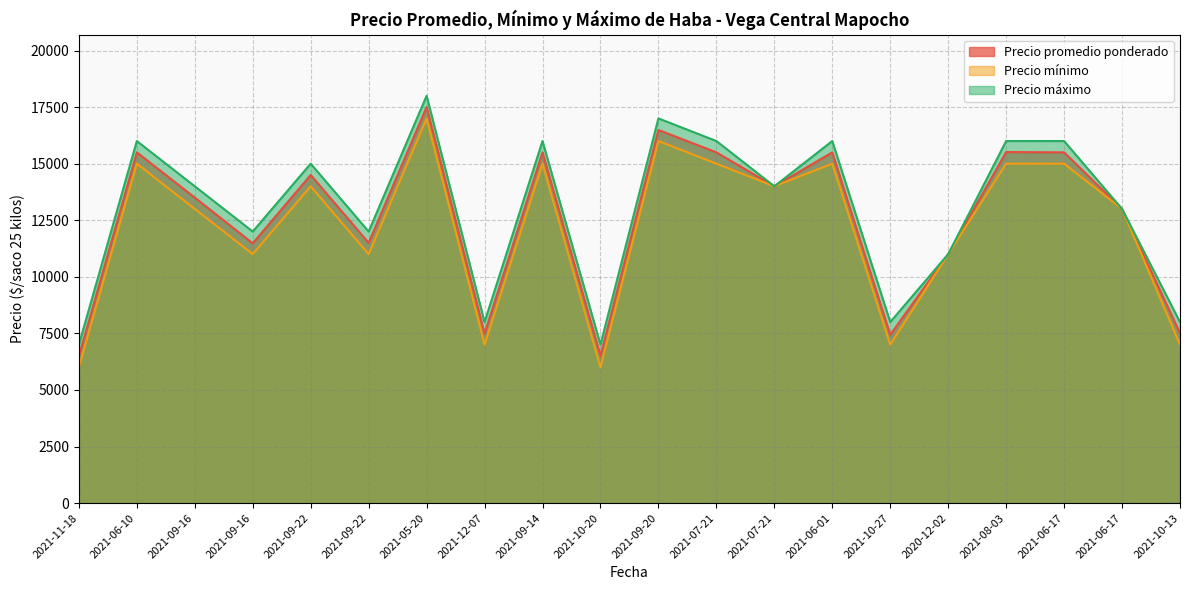

Rank the series at 2021-05-20 from lowest to highest value.

Precio mínimo, Precio promedio ponderado, Precio máximo